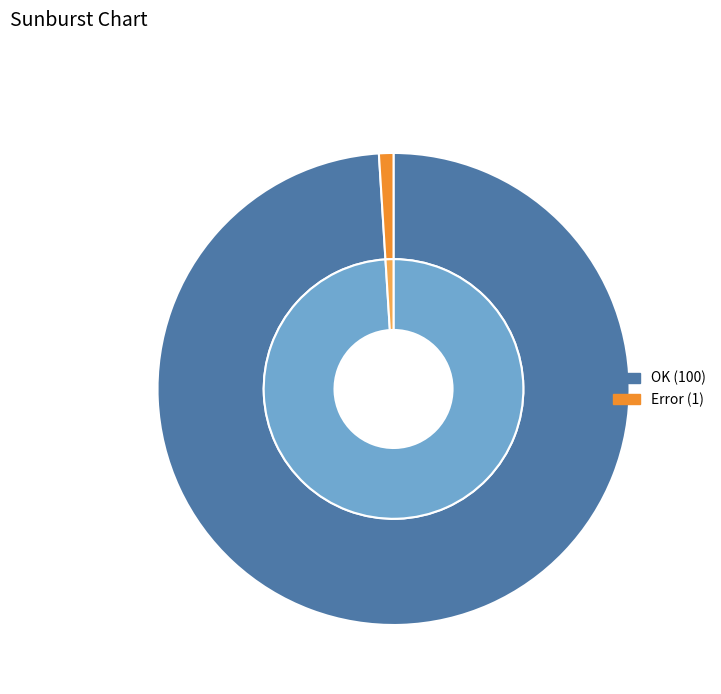

To the nearest percent, what is the average slice percentage?

50%